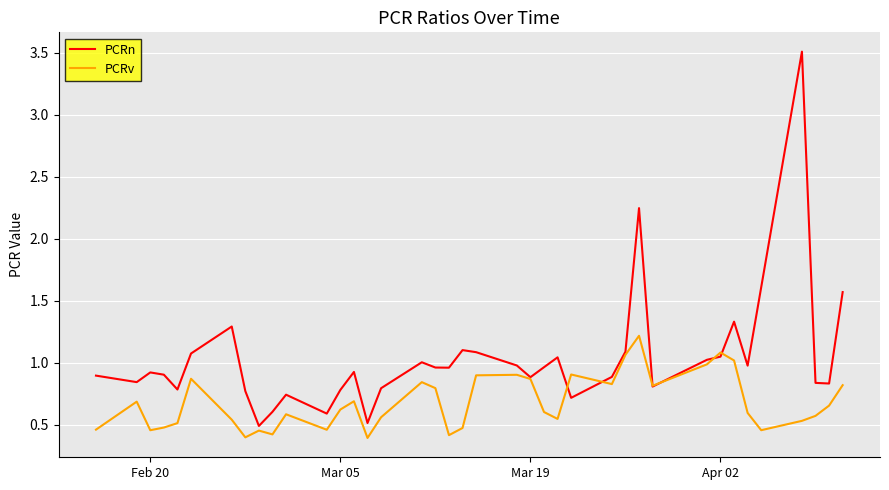

Rank the series by their average value, from lowest to highest.

PCRv, PCRn